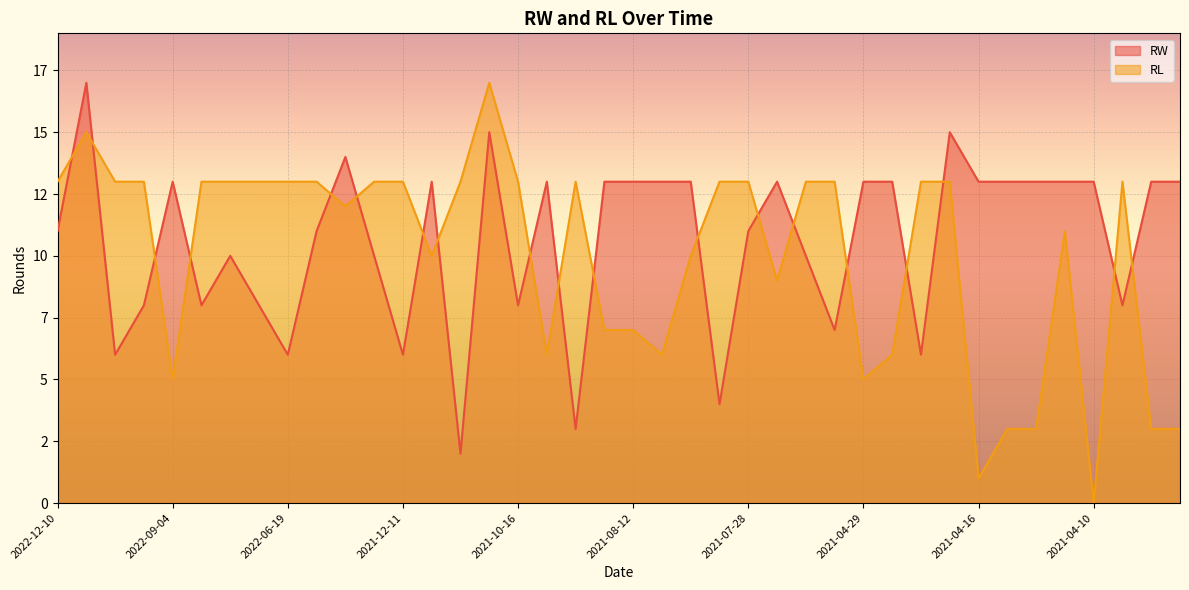

How many intersections are there between RW and RL?

19